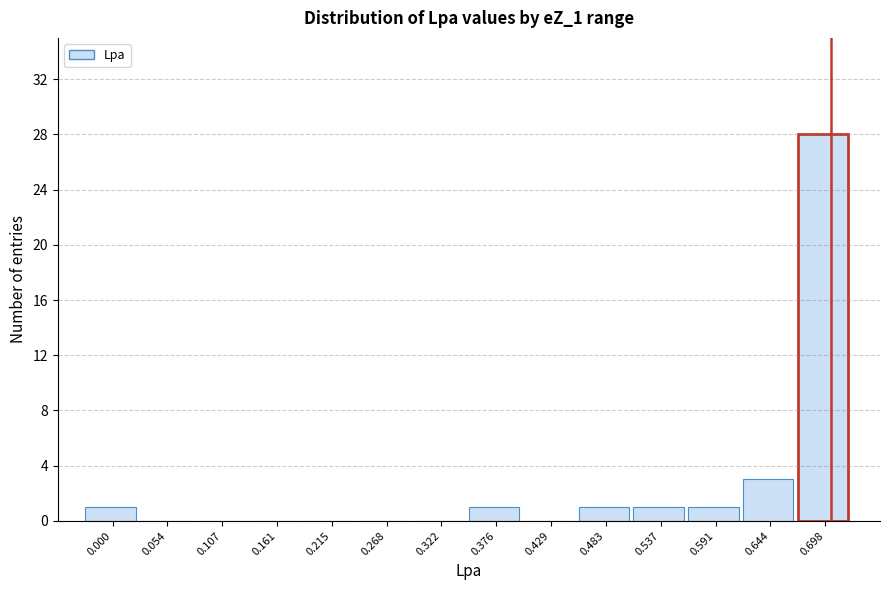

Reading right to left, transcribe all the data shown in this chart.

0.698=28	0.644=3	0.591=1	0.537=1	0.483=1	0.429=0	0.376=1	0.322=0	0.268=0	0.215=0	0.161=0	0.107=0	0.054=0	0.000=1